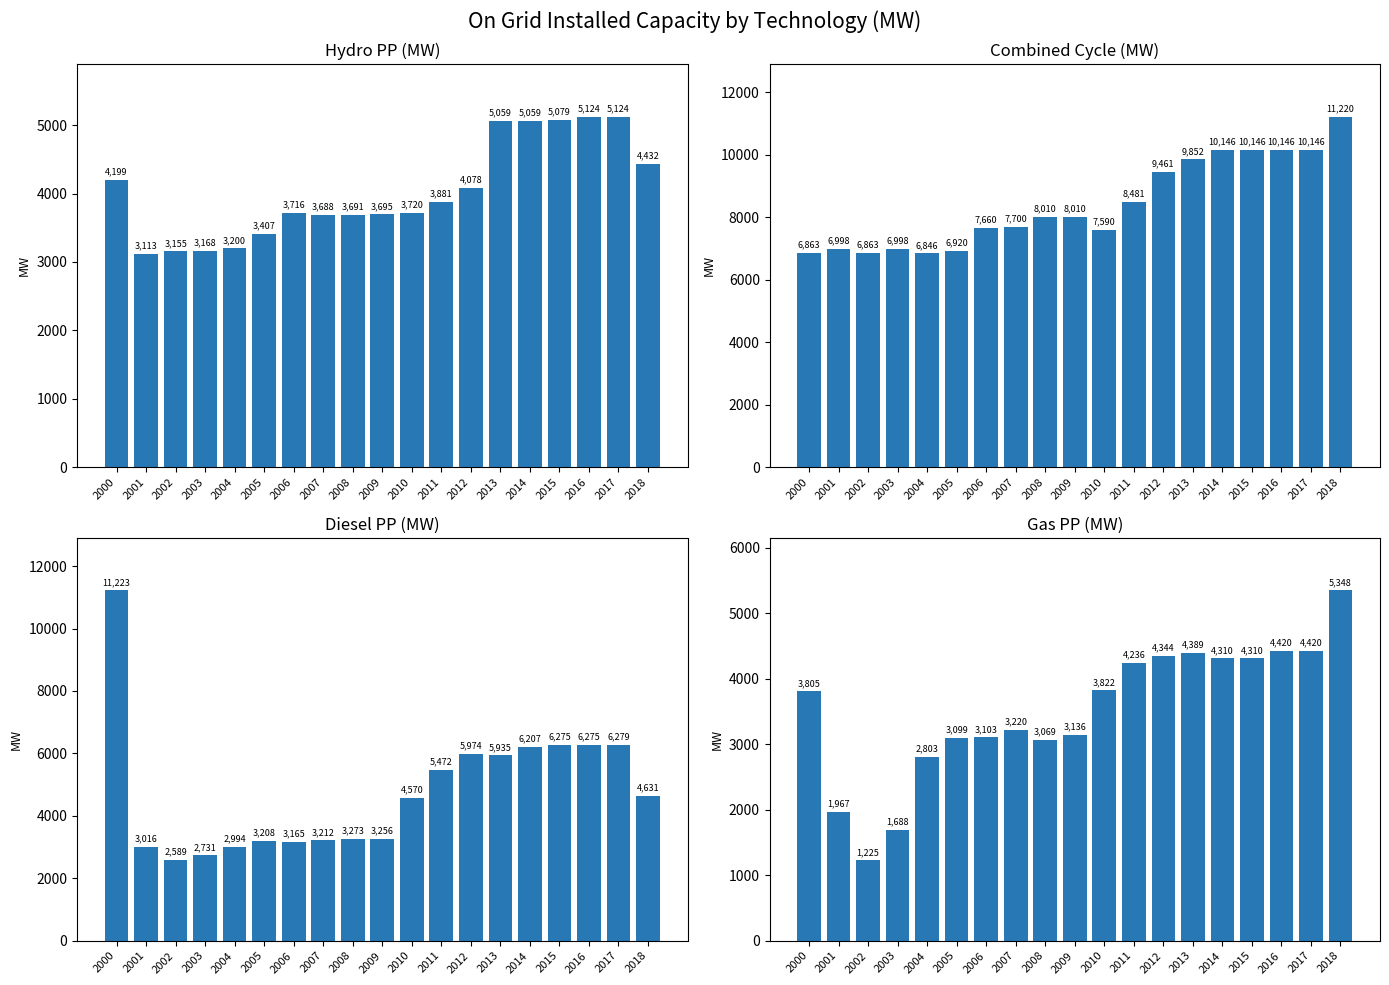

What is the sum of all Hydro PP values?

76587.0